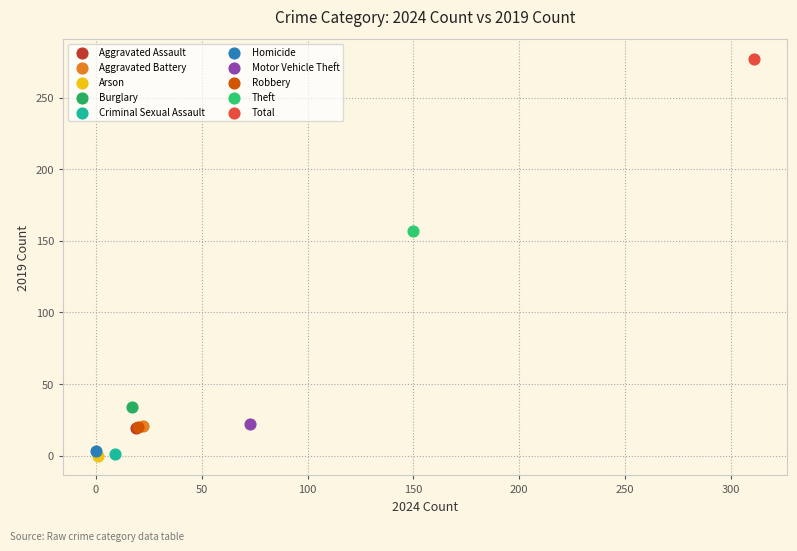

What are all the series names shown in the legend?

Aggravated Assault, Aggravated Battery, Arson, Burglary, Criminal Sexual Assault, Homicide, Motor Vehicle Theft, Robbery, Theft, Total